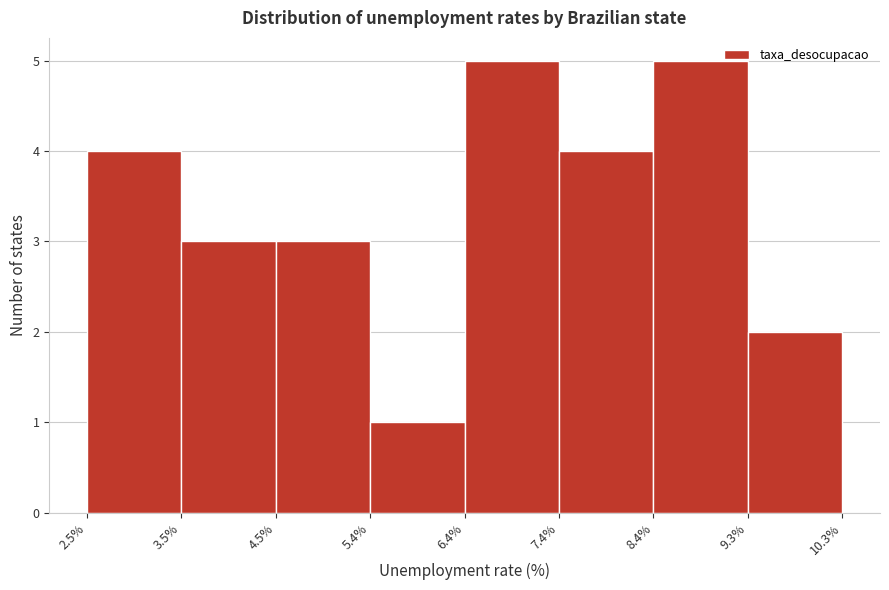

Reading left to right, transcribe this chart: for each bar, give the range it covers on the x-axis and its height. The values are not printed on the chart, so give them approximately, as read against the axis.

2.5% to 3.5%: 4
3.5% to 4.5%: 3
4.5% to 5.4%: 3
5.4% to 6.4%: 1
6.4% to 7.4%: 5
7.4% to 8.4%: 4
8.4% to 9.3%: 5
9.3% to 10.3%: 2